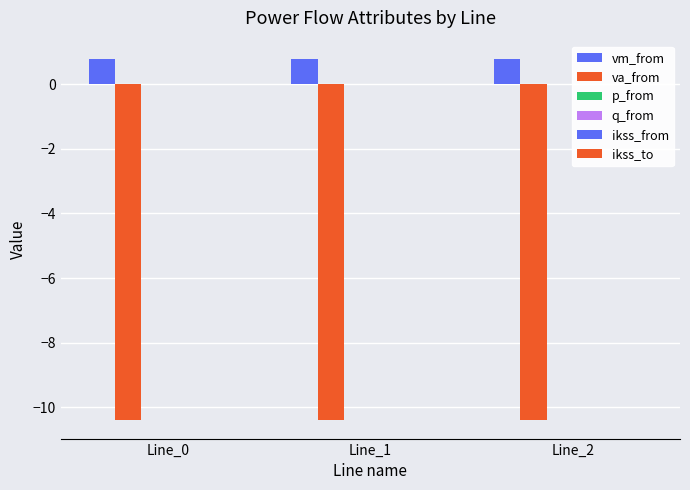

Count the number of categories in the chart.

3